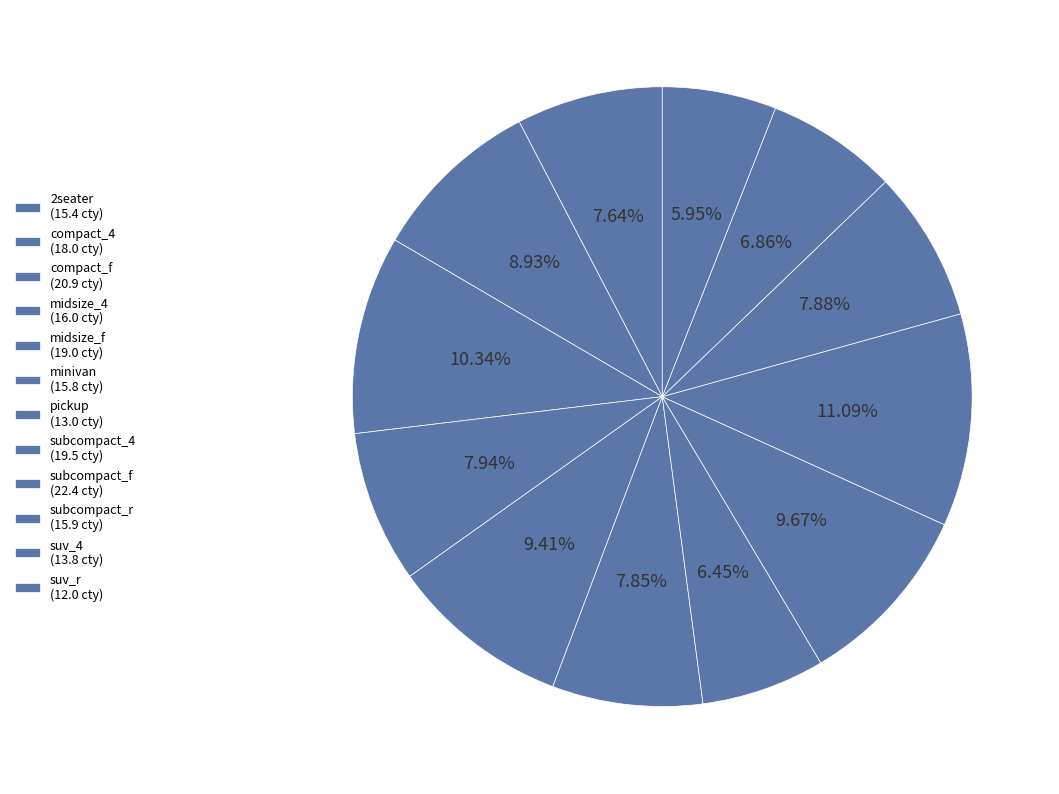

Which has a higher value, subcompact_4 or 2seater?

subcompact_4